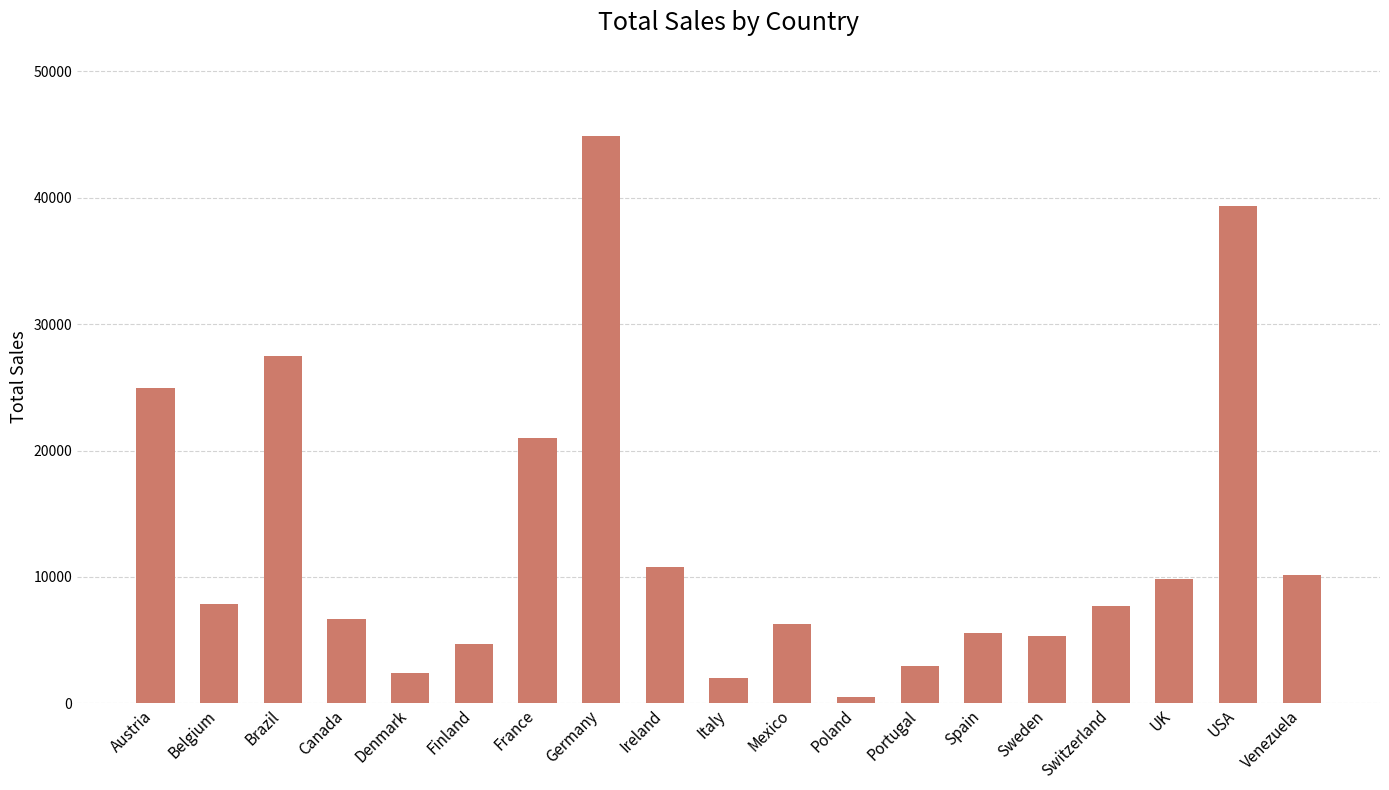

What is the change in value from Austria to Finland?

-20280.5